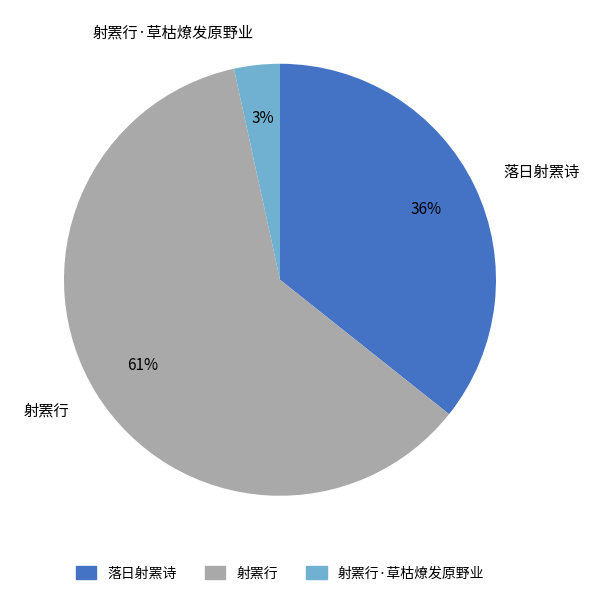

Count the number of slices in the pie.

3